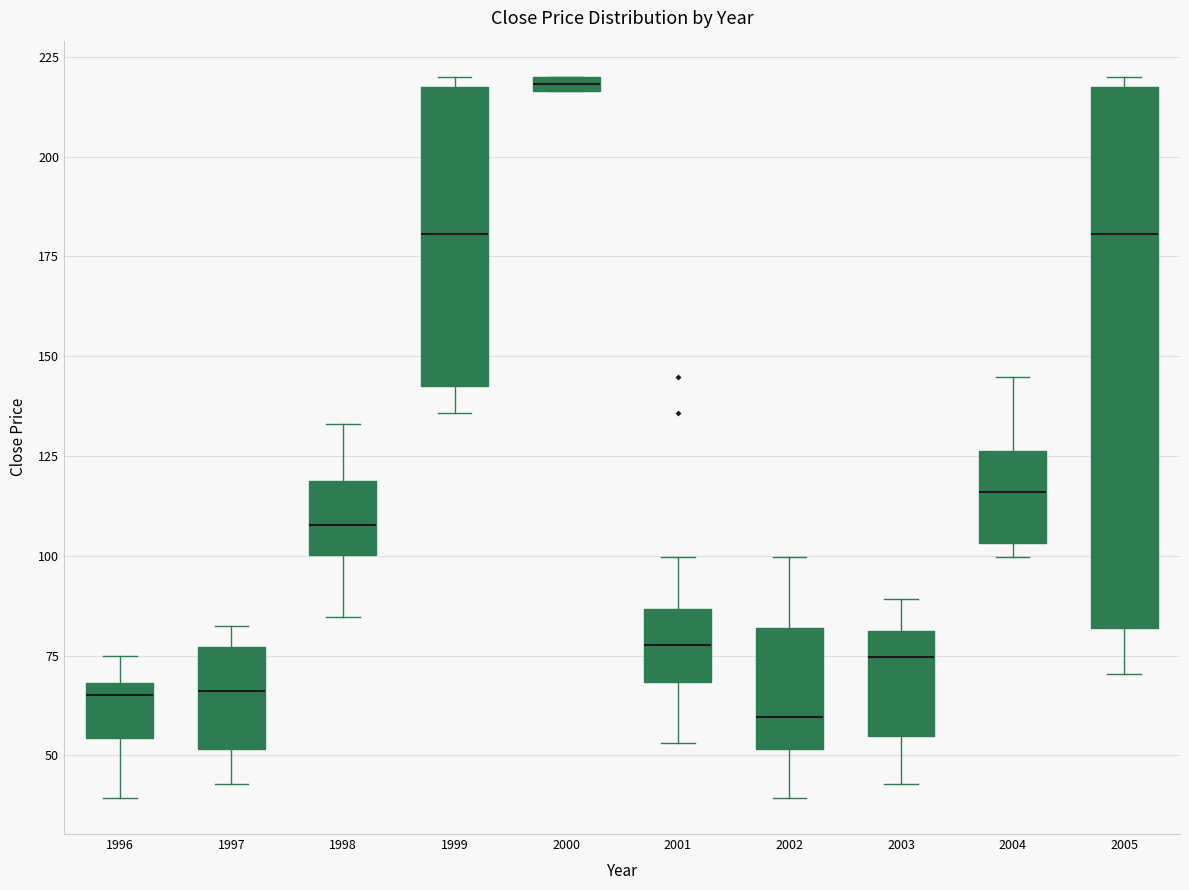

Which box has the lowest median line?

2002